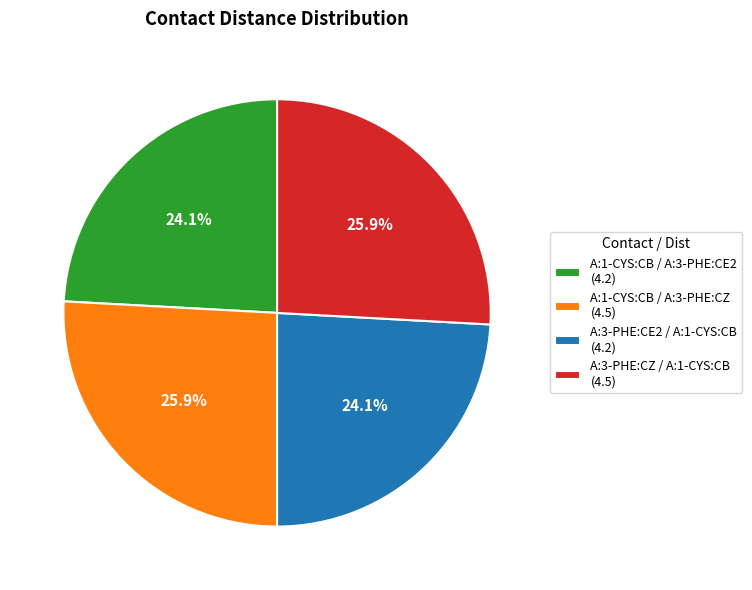

Does A:1-CYS:CB / A:3-PHE:CE2 (4.2) represent more than half of the total?

No